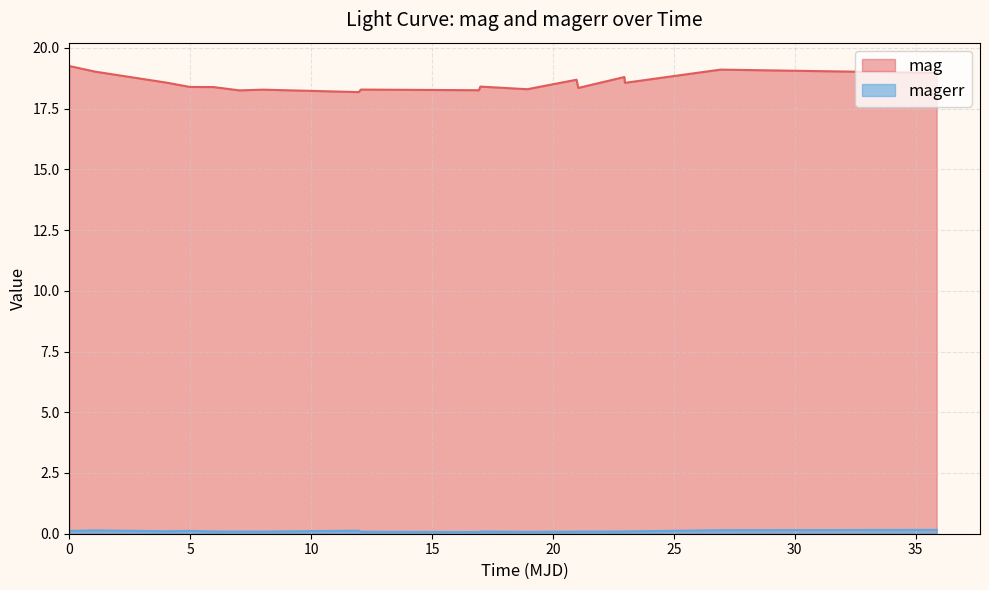

What is the value of the mag point at the 9th from the left?

18.3